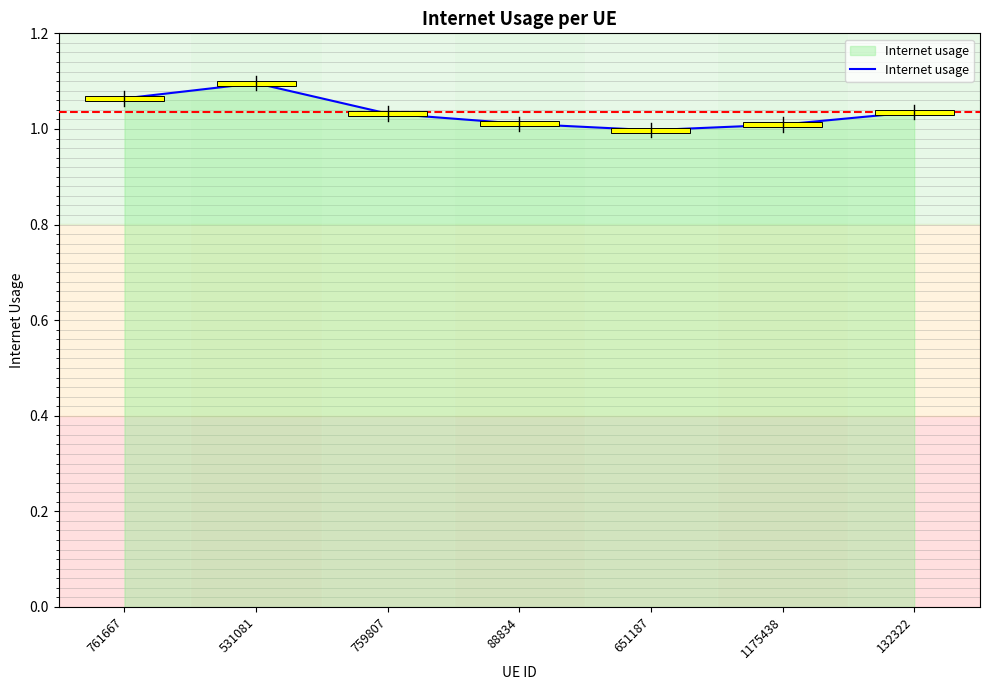

Where is the first local minimum?

651187